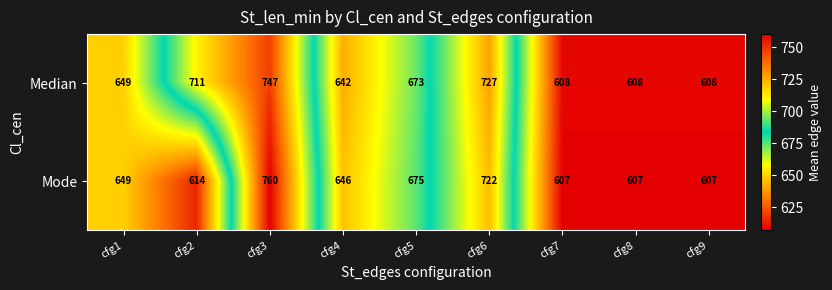

Where is Mode nearest to the value 683?

cfg5